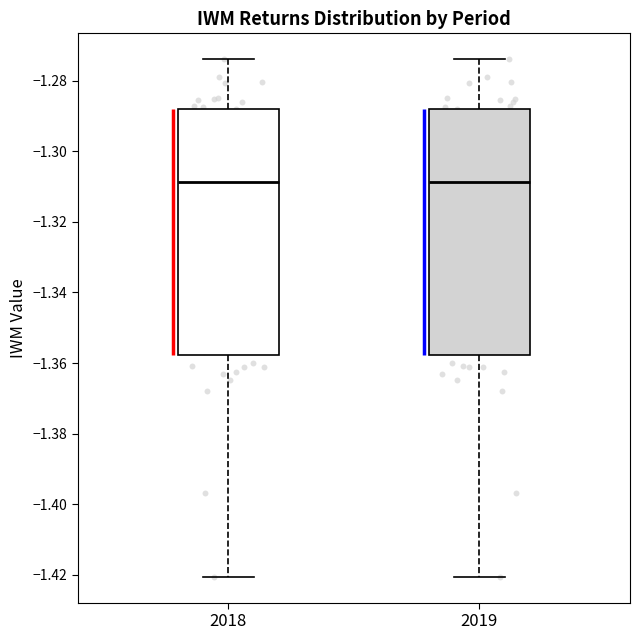

Reading left to right, transcribe this box plot: for each box, give where its median line is, the range the box spans, and where its two whiskers end, as read against the y-axis. The values are not printed on the chart, so give them approximately, as read against the axis.

2018: median -1.308, box -1.358 to -1.288, whiskers -1.420 to -1.274
2019: median -1.308, box -1.358 to -1.288, whiskers -1.420 to -1.274